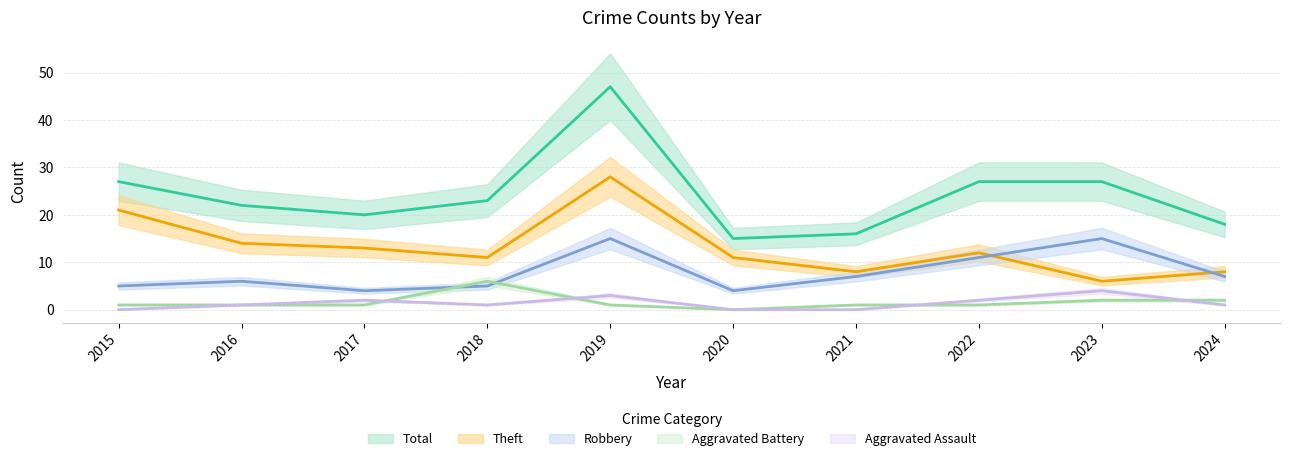

At which label does Aggravated Battery reach its minimum?

2020